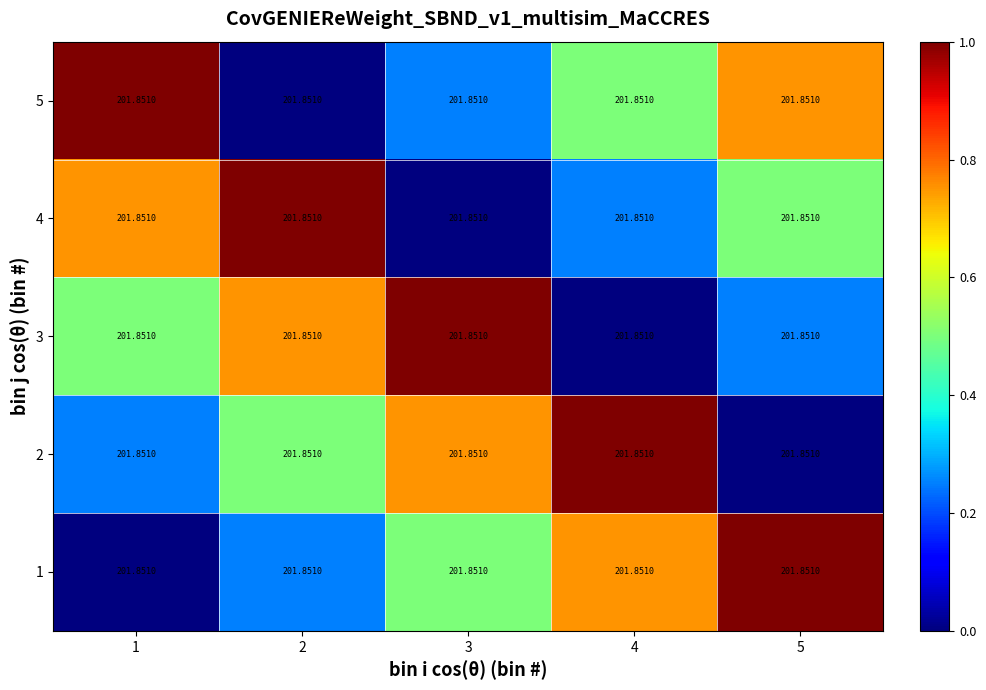

The 2 series shows 1.3 at 3. True or false?

False